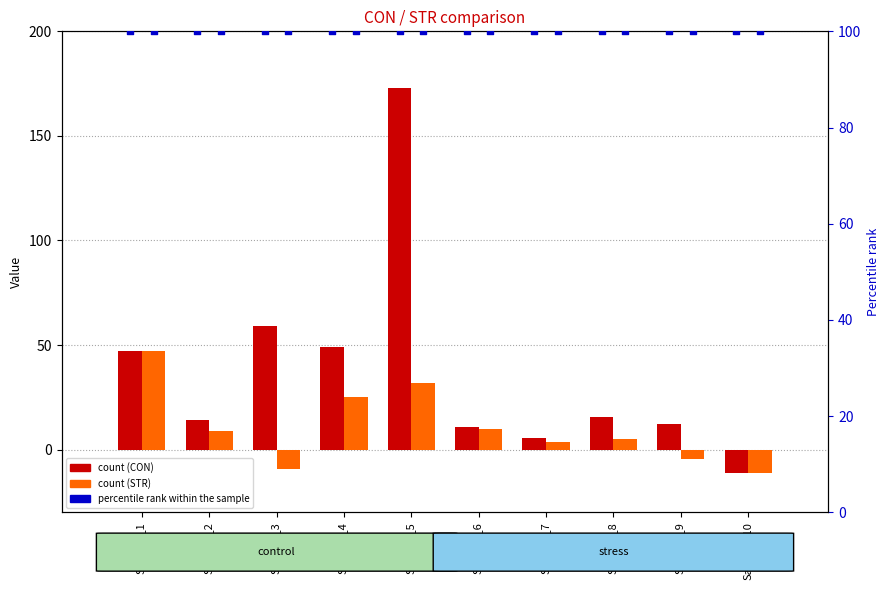

What is the total value across all series at Sample_8?

20.9